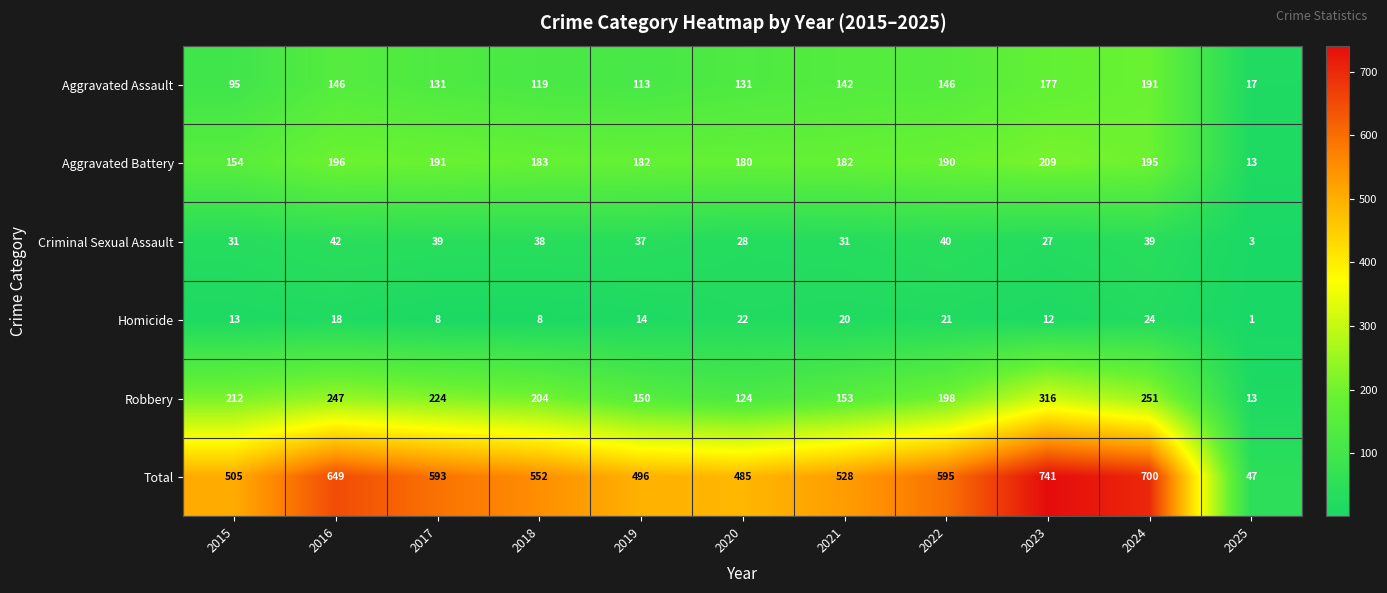

True or false: Aggravated Assault has a value of 142 at 2021.

True